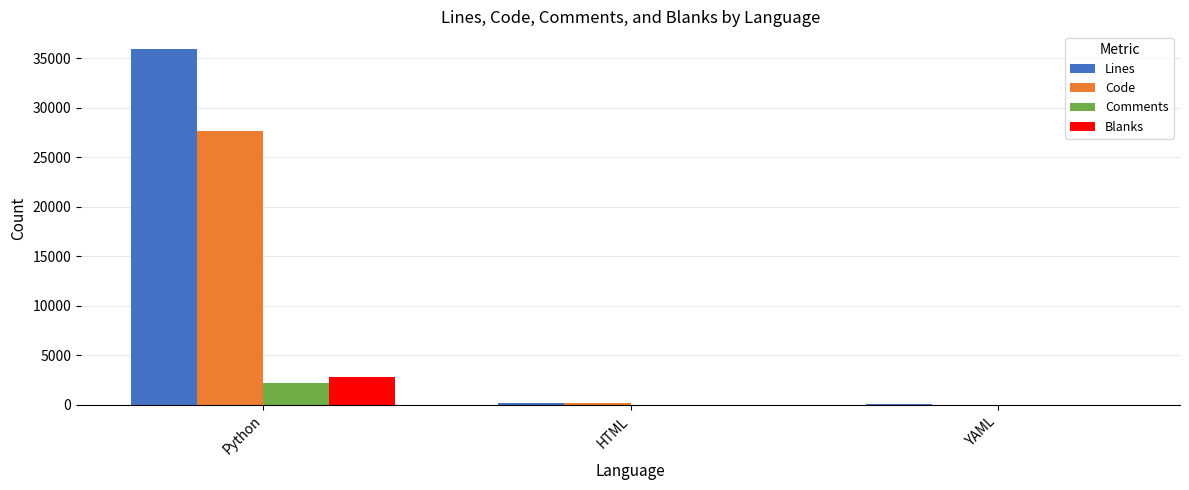

What is the greatest value displayed?

35935